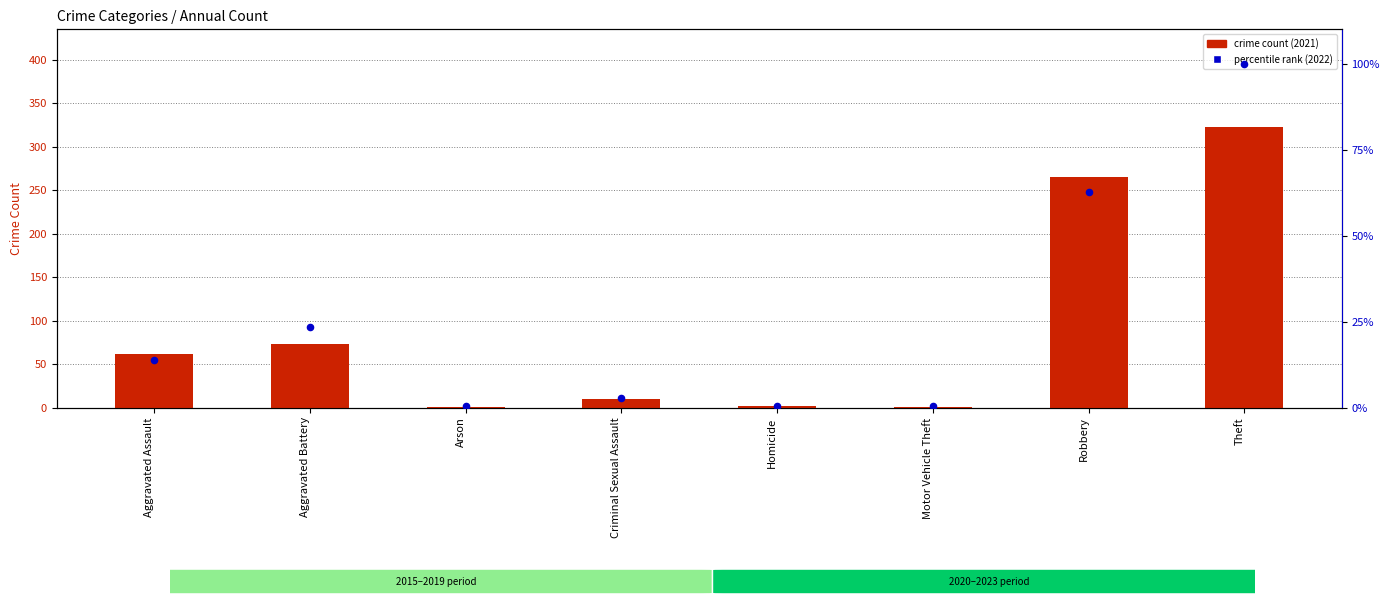

Which series contains the highest Y value?

crime count (2021)